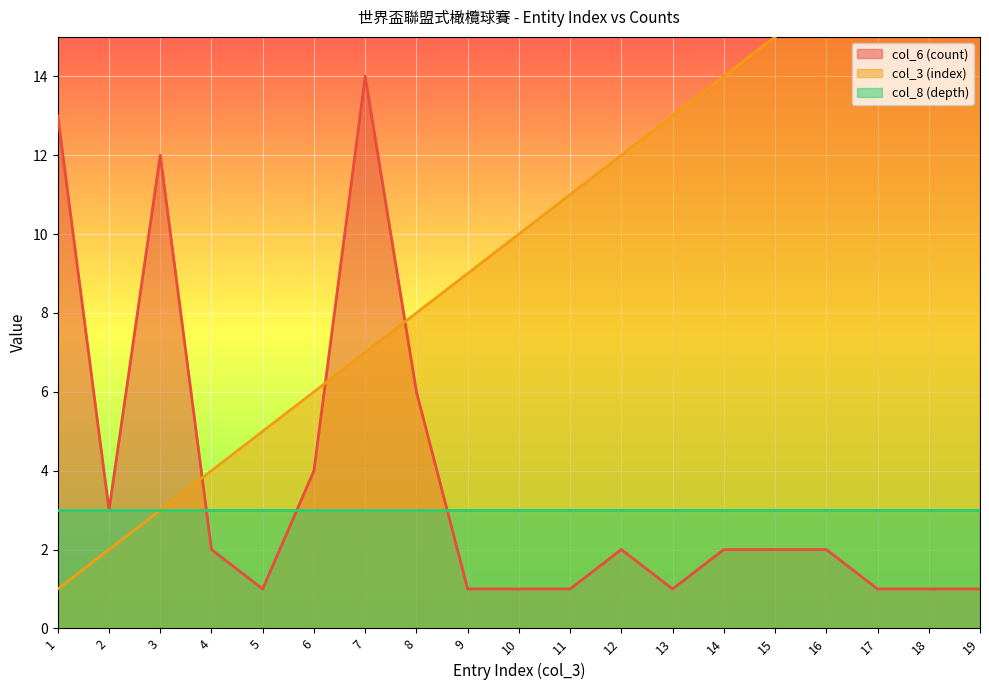

Reading right to left, extract all data points from this chart.

col_3 (index): 19	18	17	16	15	14	13	12	11	10	9	8	7	6	5	4	3	2	1
col_6 (count): 1	1	1	2	2	2	1	2	1	1	1	6	14	4	1	2	12	3	13